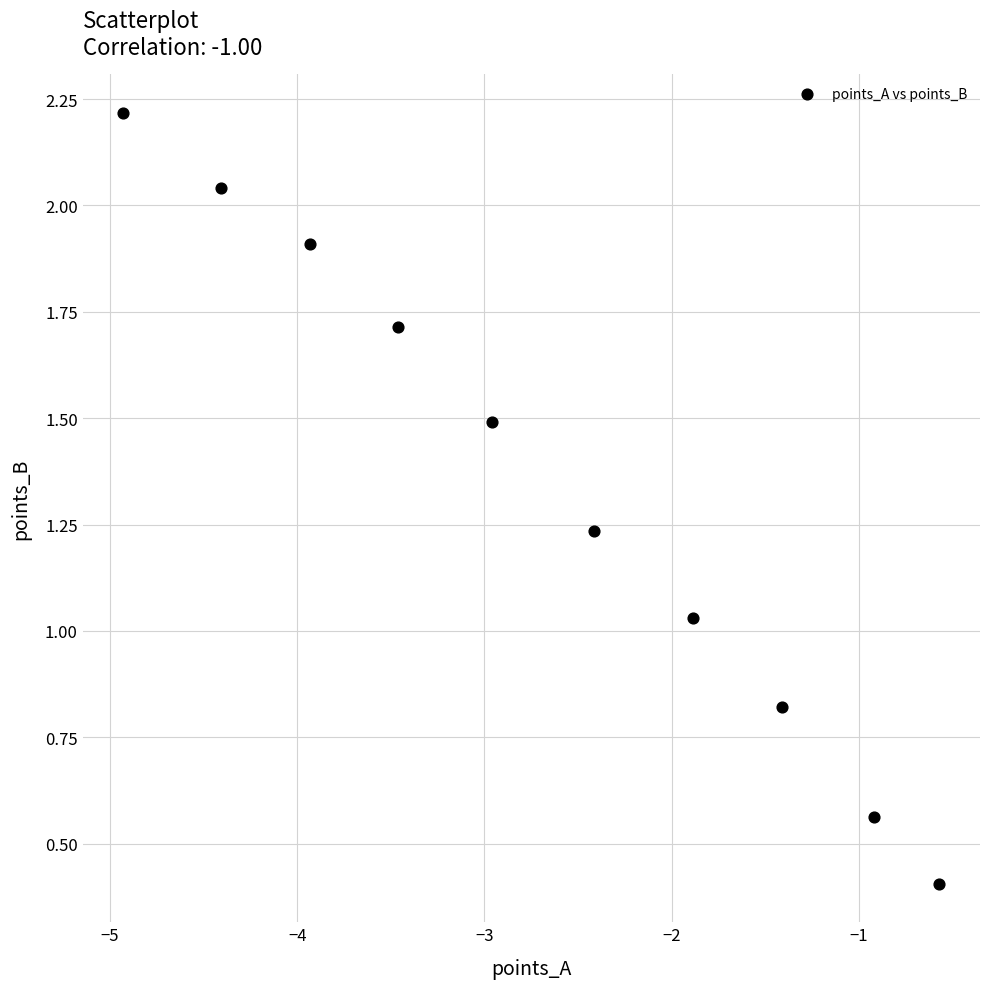

What is the average Y value?

1.3